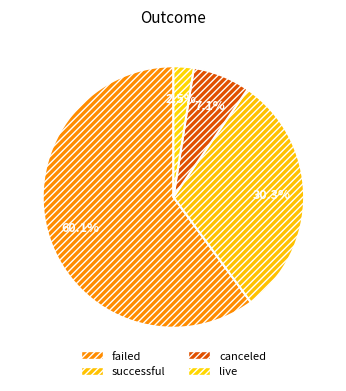

Count the number of slices in the pie.

4